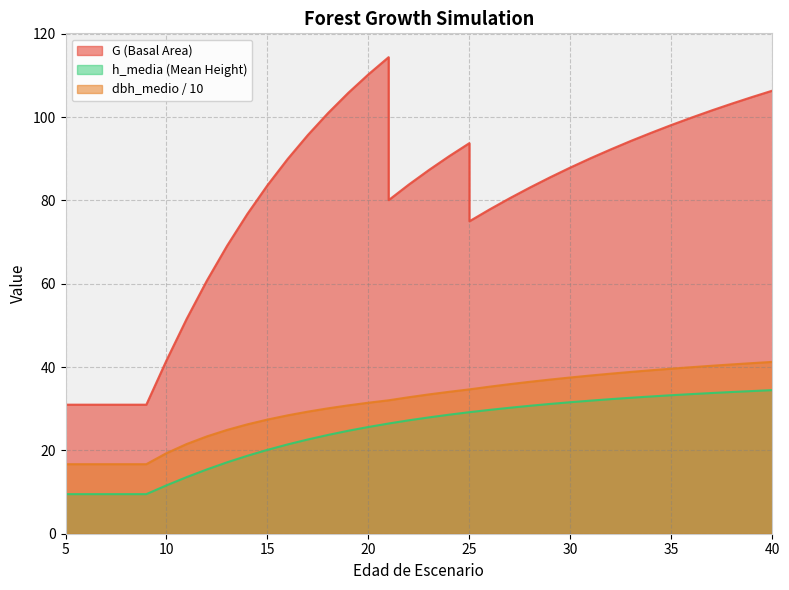

Which label corresponds to the largest value in the chart?

21